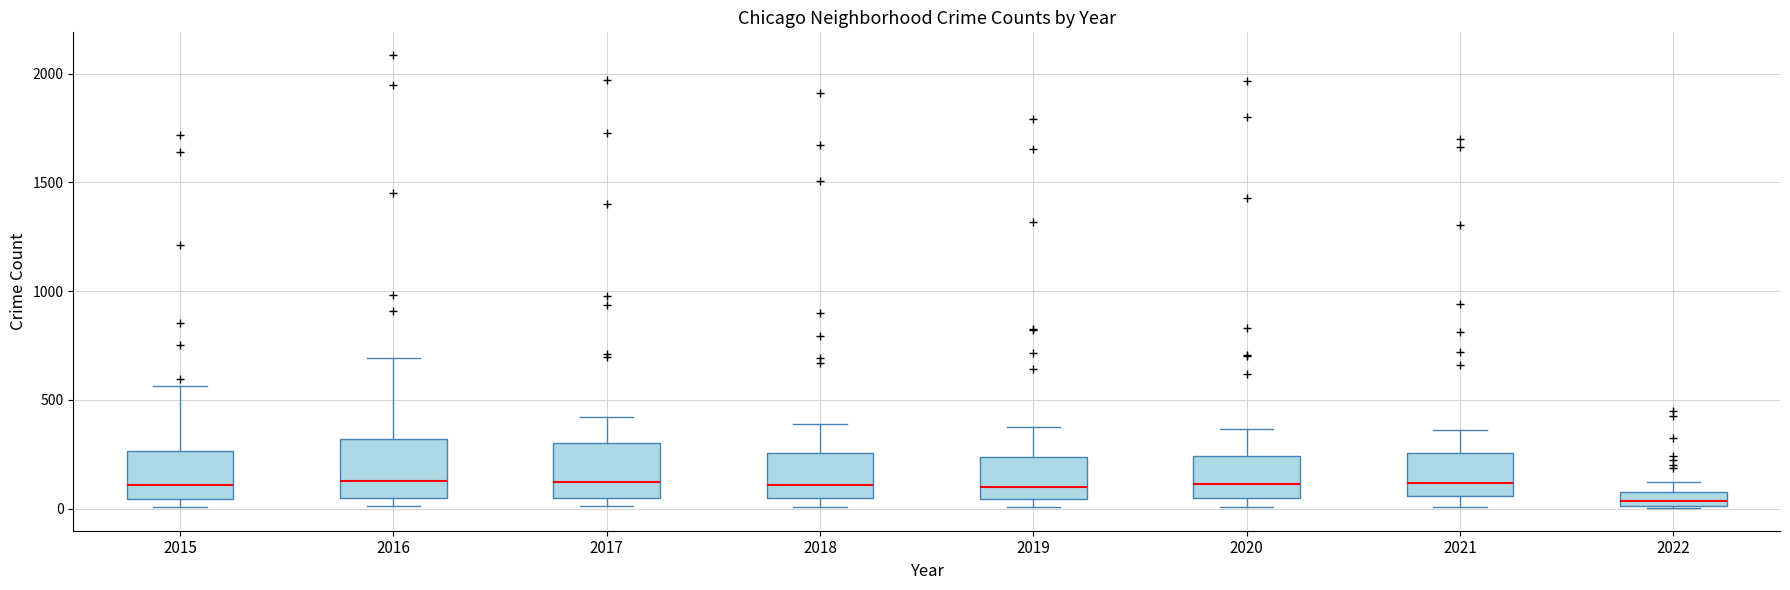

Where is the lower edge of the box at x = 2017 on the y-axis? The values are not printed on the chart, so give them approximately, as read against the axis.

50